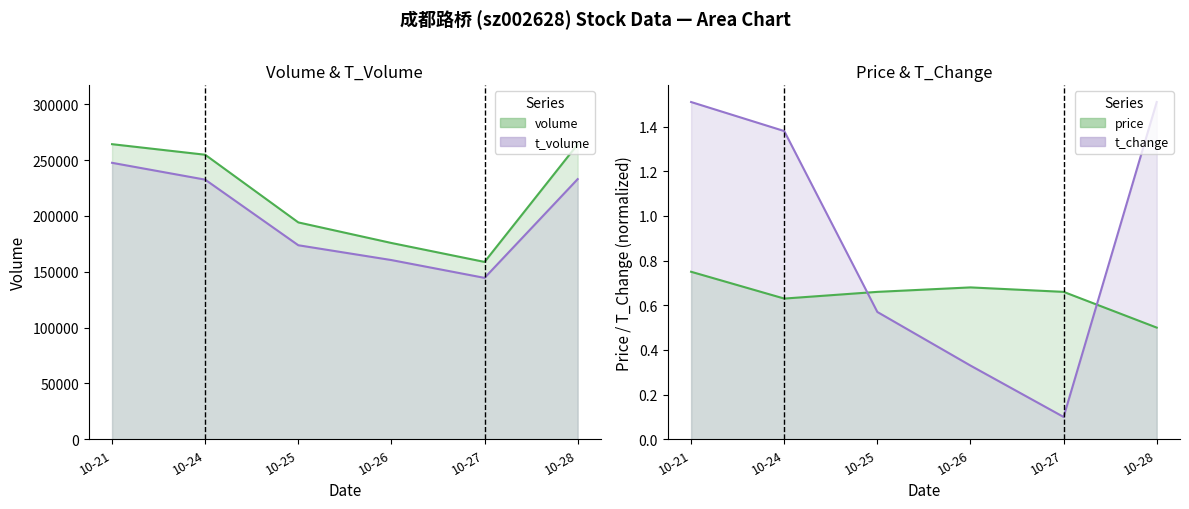

What is the sum of the t_change values at 10-24 and 10-26?

1.7